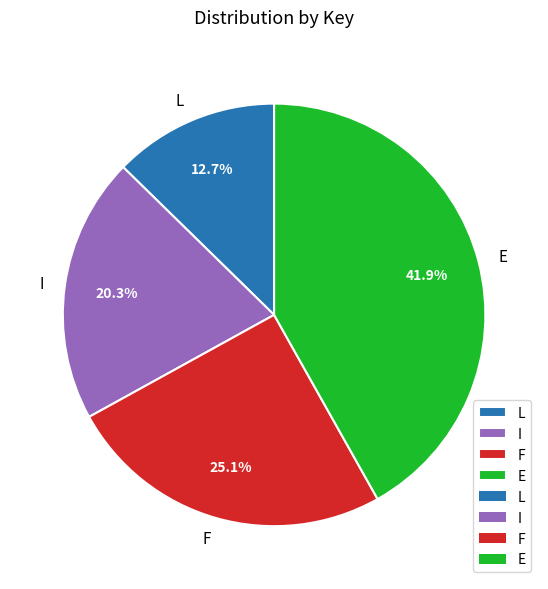

Is it true that L is 13% of the pie?

True